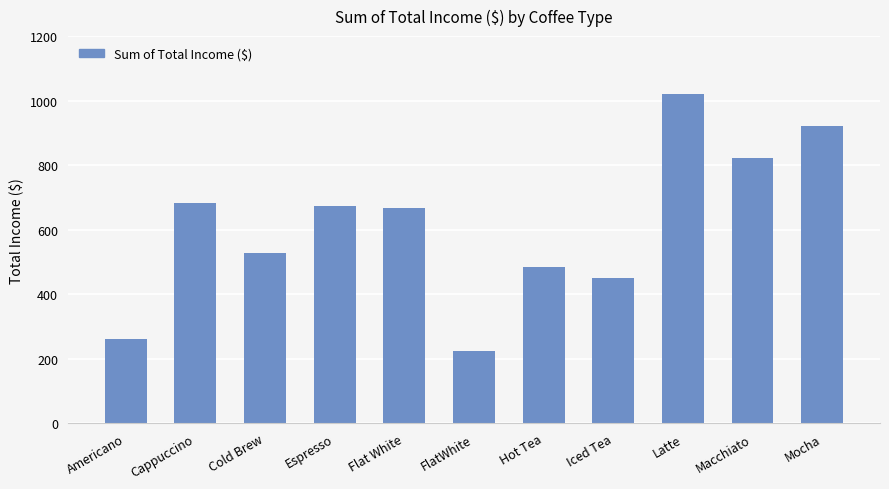

How many distinct data groups are displayed?

1